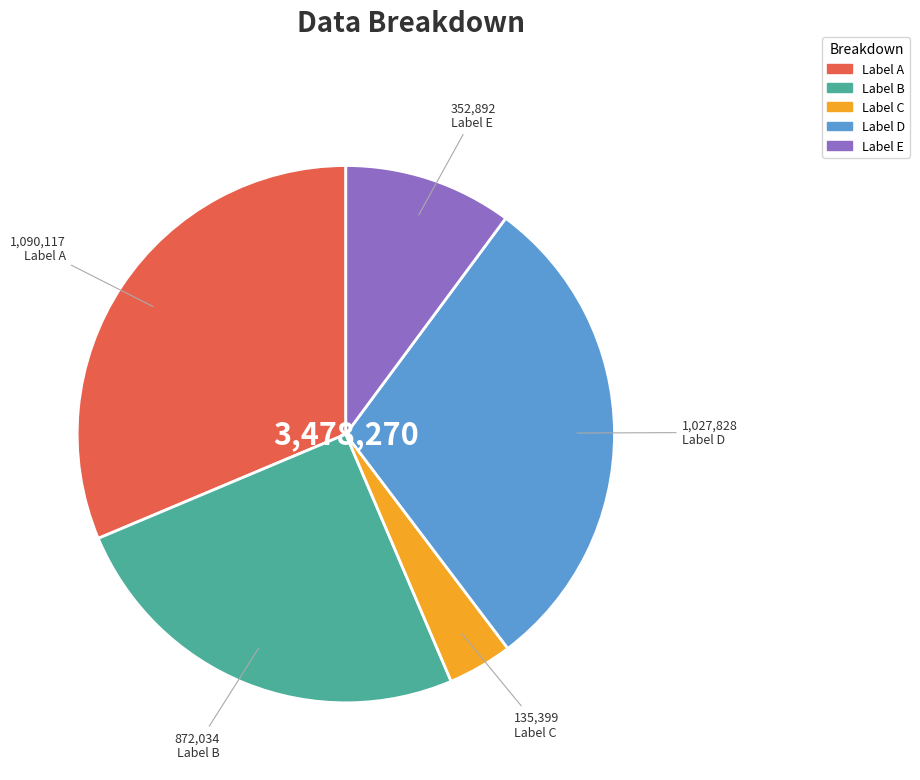

How many segments does this pie chart have?

5